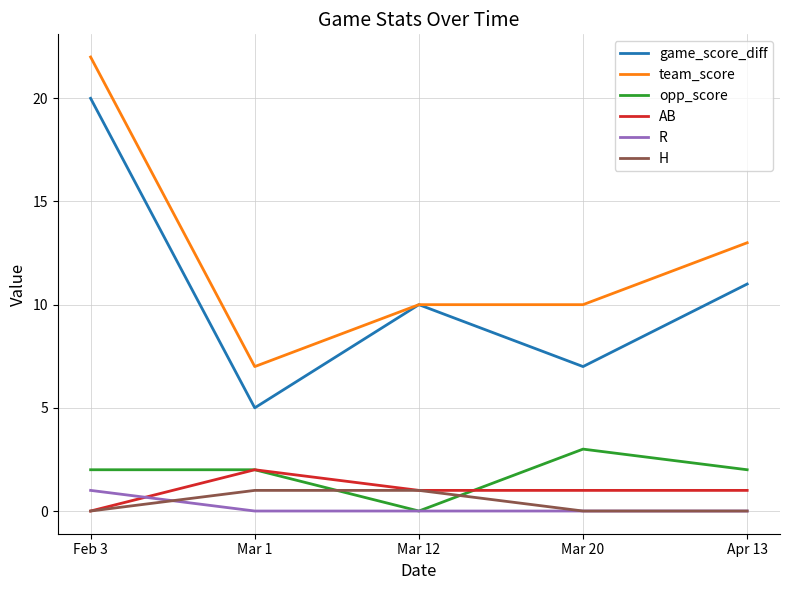

Between Mar 1 and Mar 20, which series saw the biggest shift?

team_score